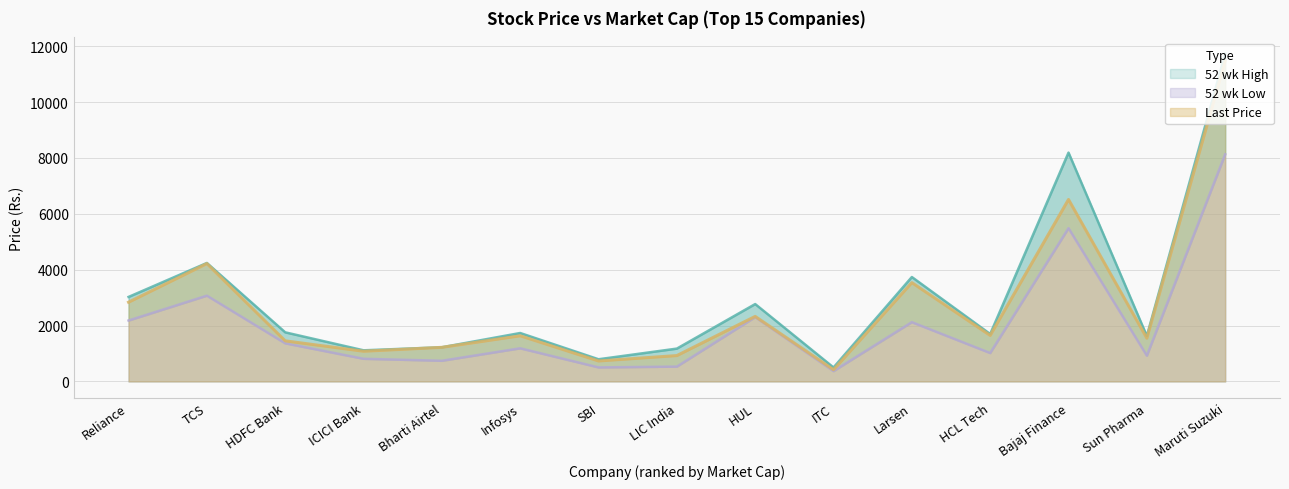

True or false: 52 wk High and 52 wk Low cross at least once.

False